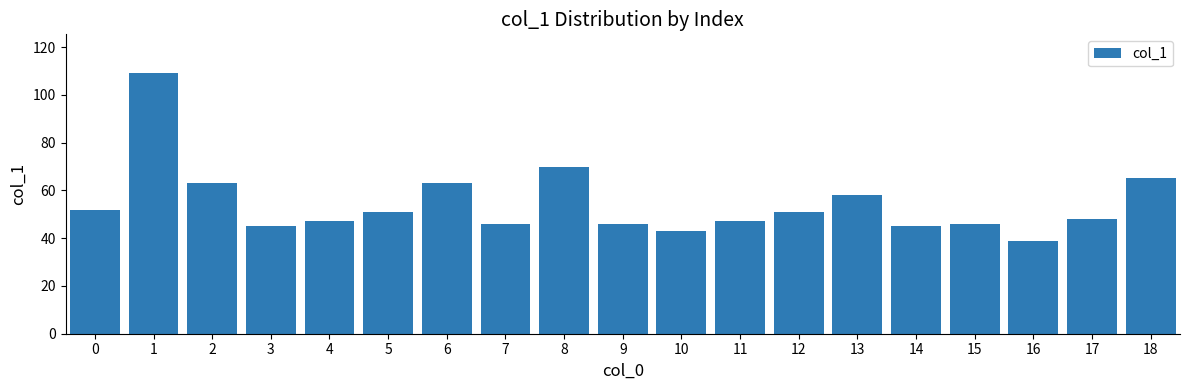

Is it true that the value at 4 is 70?

False